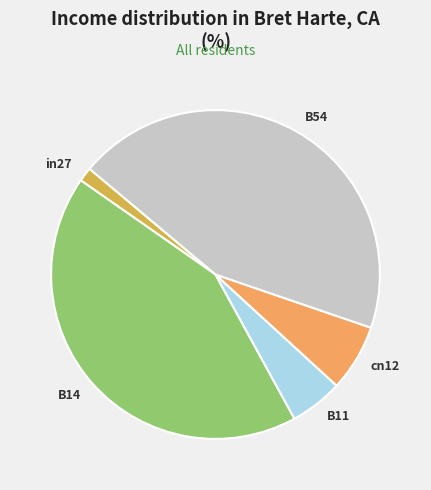

Does in27 represent more than half of the total?

No